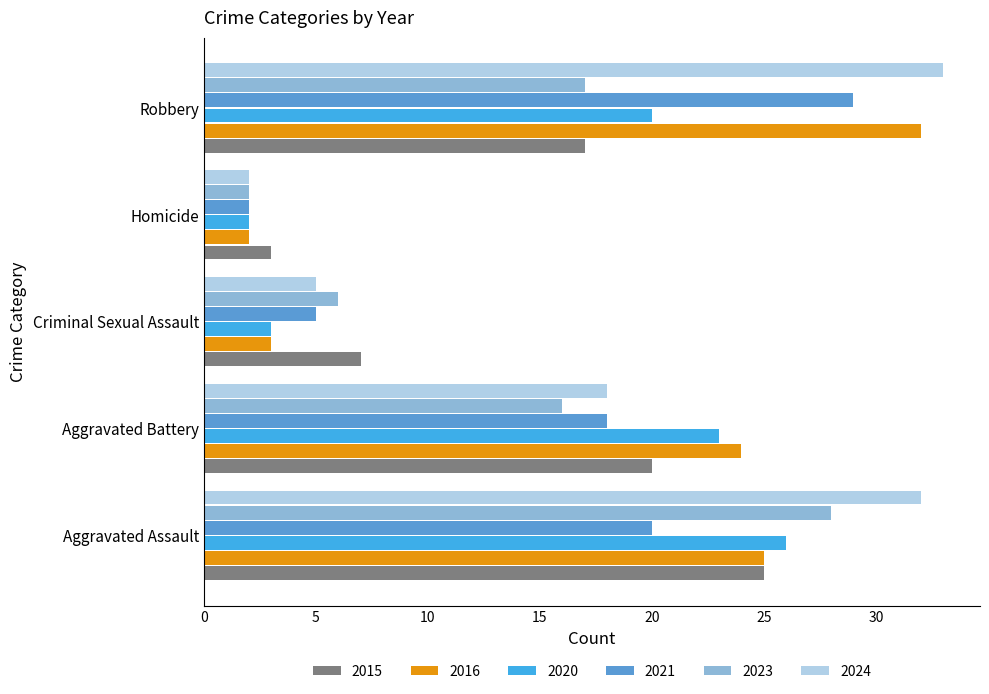

Where is 2015 nearest to the value 14?

Robbery